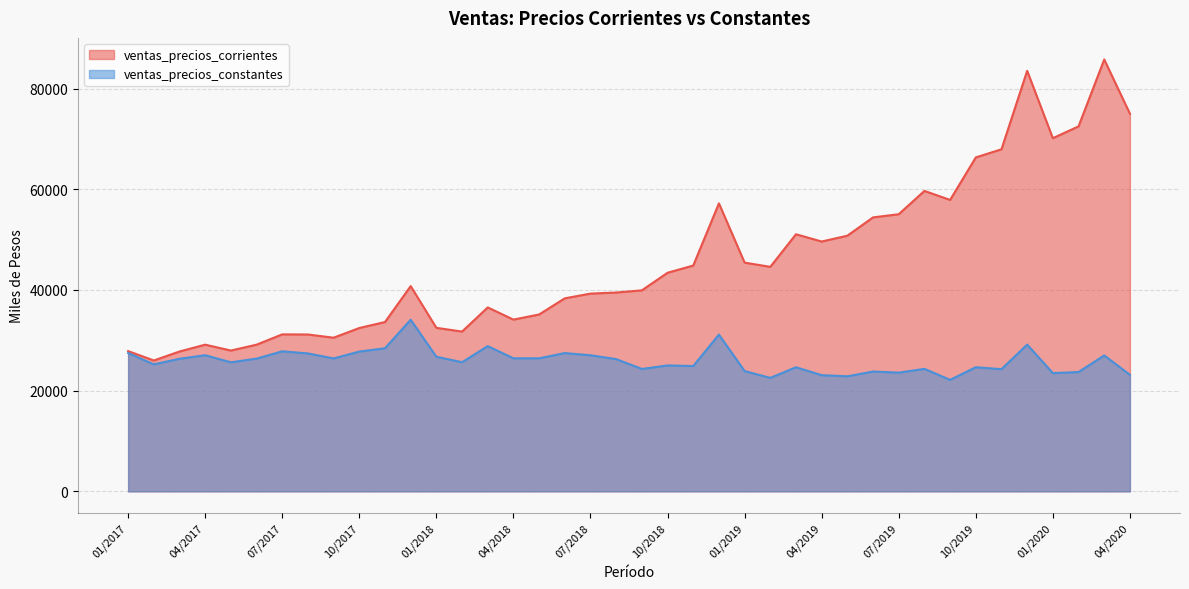

Reading right to left, extract all data points from this chart.

ventas_precios_corrientes: 04/2020=75009.6	03/2020=85778.0	02/2020=72494.4	01/2020=70145.0	12/2019=83524.6	11/2019=67943.7	10/2019=66325.6	09/2019=57885.3	08/2019=59672.1	07/2019=55044.5	06/2019=54413.4	05/2019=50778.3	04/2019=49621.4	03/2019=51065.7	02/2019=44592.1	01/2019=45433.6	12/2018=57204.0	11/2018=44849.4	10/2018=43420.3	09/2018=39925.5	08/2018=39491.9	07/2018=39278.4	06/2018=38338.2	05/2018=35133.1	04/2018=34113.7	03/2018=36531.3	02/2018=31736.8	01/2018=32479.2	12/2017=40766.3	11/2017=33629.0	10/2017=32446.0	09/2017=30521.5	08/2017=31154.9	07/2017=31182.3	06/2017=29132.7	05/2017=27969.0	04/2017=29134.3	03/2017=27780.0	02/2017=25994.2	01/2017=27858.9
ventas_precios_constantes: 04/2020=23142.7	03/2020=26996.7	02/2020=23702.0	01/2020=23483.3	12/2019=29147.9	11/2019=24270.7	10/2019=24652.7	09/2019=22144.7	08/2019=24329.9	07/2019=23580.1	06/2019=23803.4	05/2019=22852.1	04/2019=23073.8	03/2019=24647.7	02/2019=22542.0	01/2019=23888.7	12/2018=31136.1	11/2018=24891.7	10/2018=25010.5	09/2018=24310.8	08/2018=26267.3	07/2018=27033.4	06/2018=27465.9	05/2018=26430.5	04/2018=26429.5	03/2018=28846.7	02/2018=25650.7	01/2018=26736.7	12/2017=34084.5	11/2017=28425.3	10/2017=27766.7	09/2017=26404.3	08/2017=27394.1	07/2017=27819.4	06/2017=26365.4	05/2017=25631.9	04/2017=27045.9	03/2017=26334.3	02/2017=25223.4	01/2017=27477.3